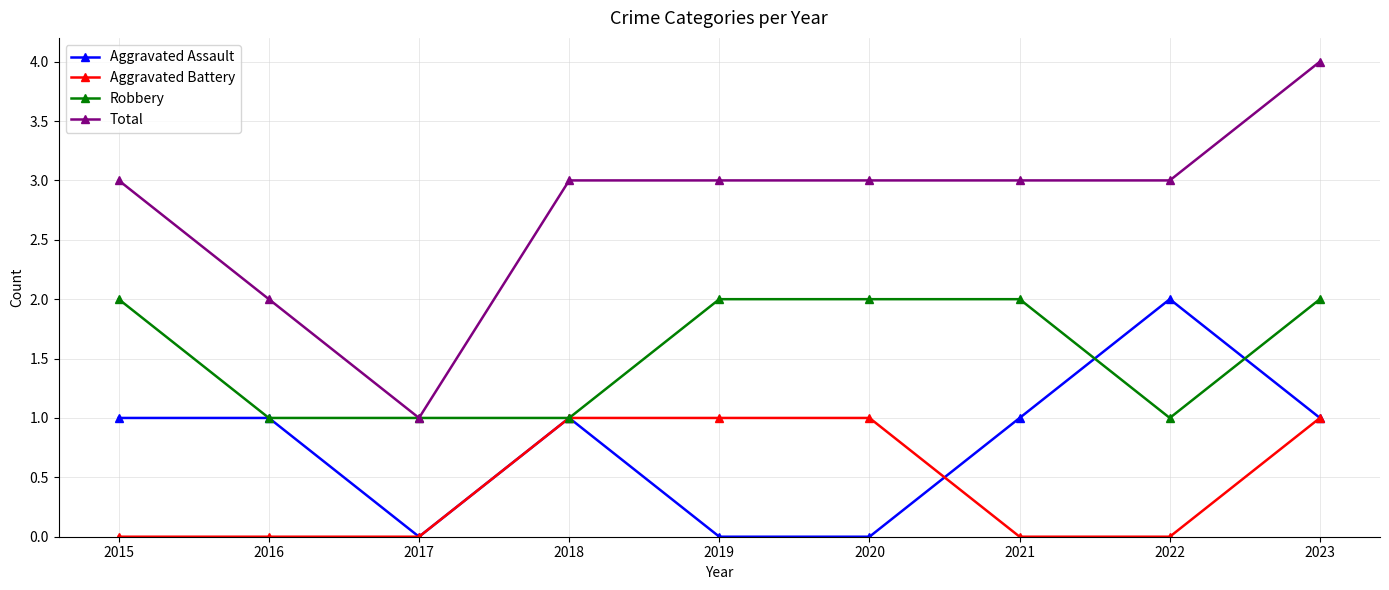

At which label is Total closest to 2?

2016